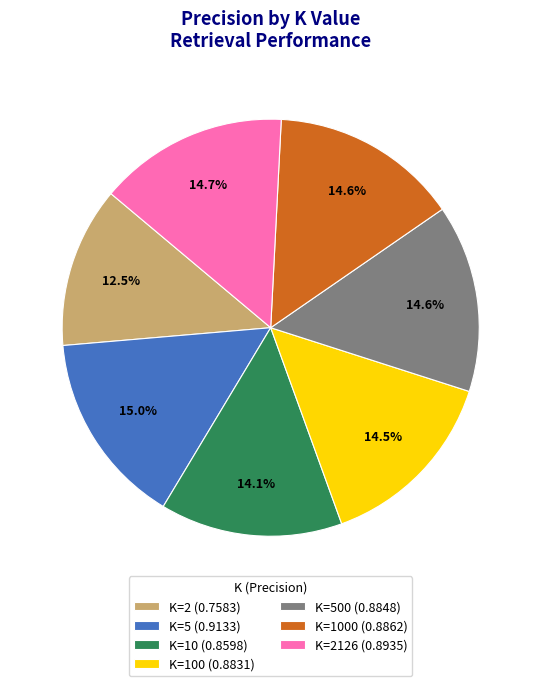

Which category has the smallest portion of the pie?

K=2 (0.7583)